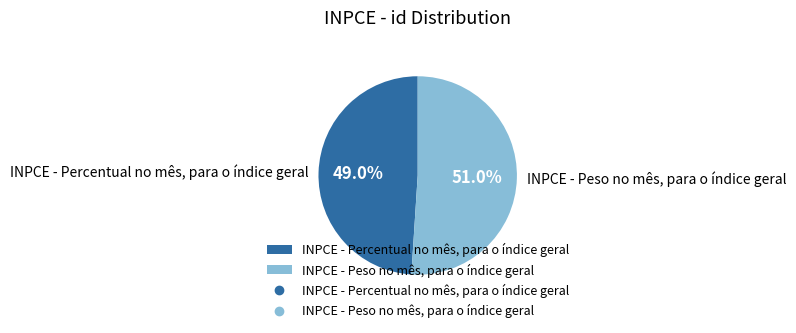

Which has a higher value, INPCE - Peso no mês, para o índice geral or INPCE - Percentual no mês, para o índice geral?

INPCE - Peso no mês, para o índice geral